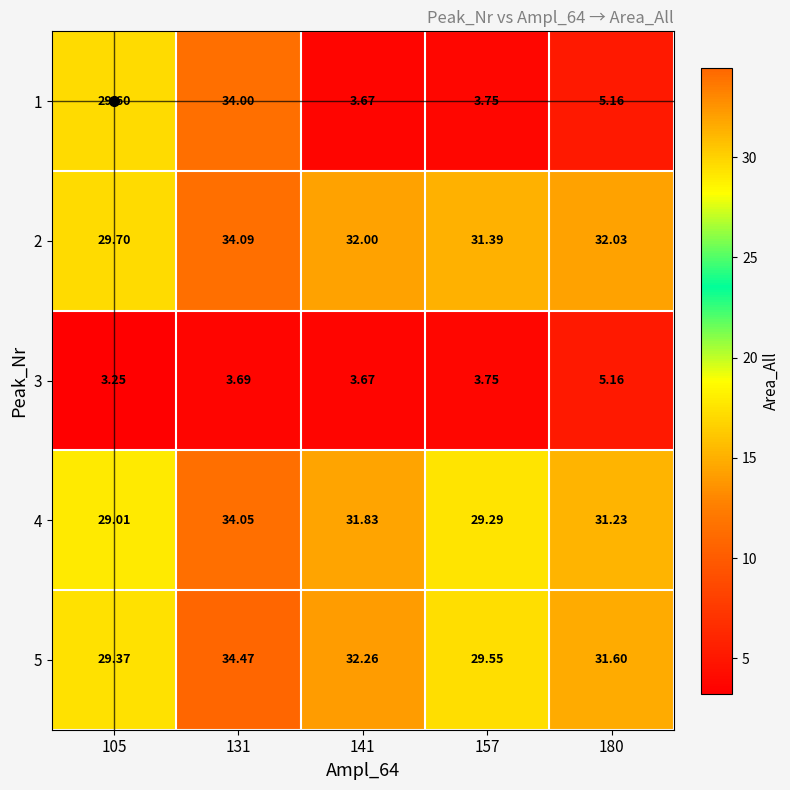

Is the value of 5 at 157 greater than the value of 3 at 180?

Yes